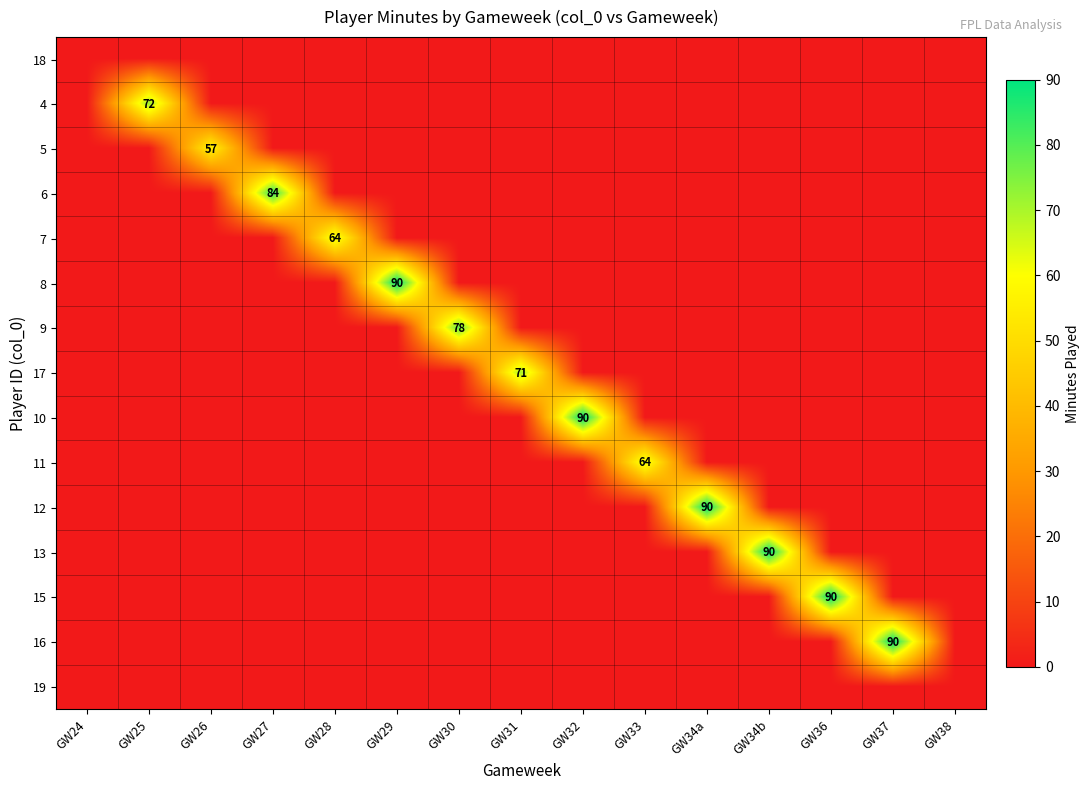

The 10 series shows 90 at GW32. True or false?

True